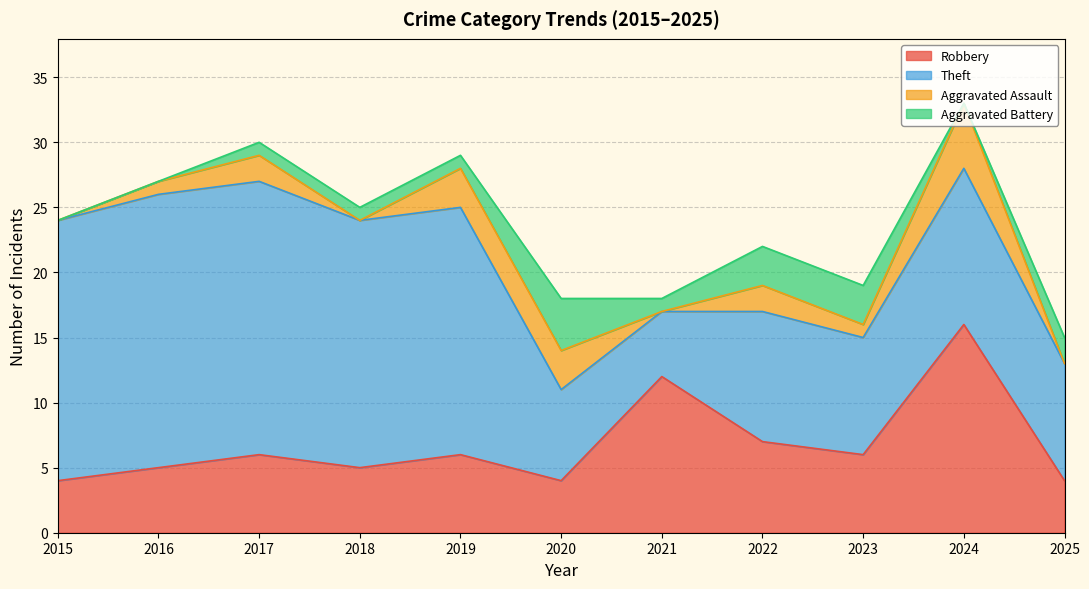

Which has a higher value, 2023 or 2024?

2024